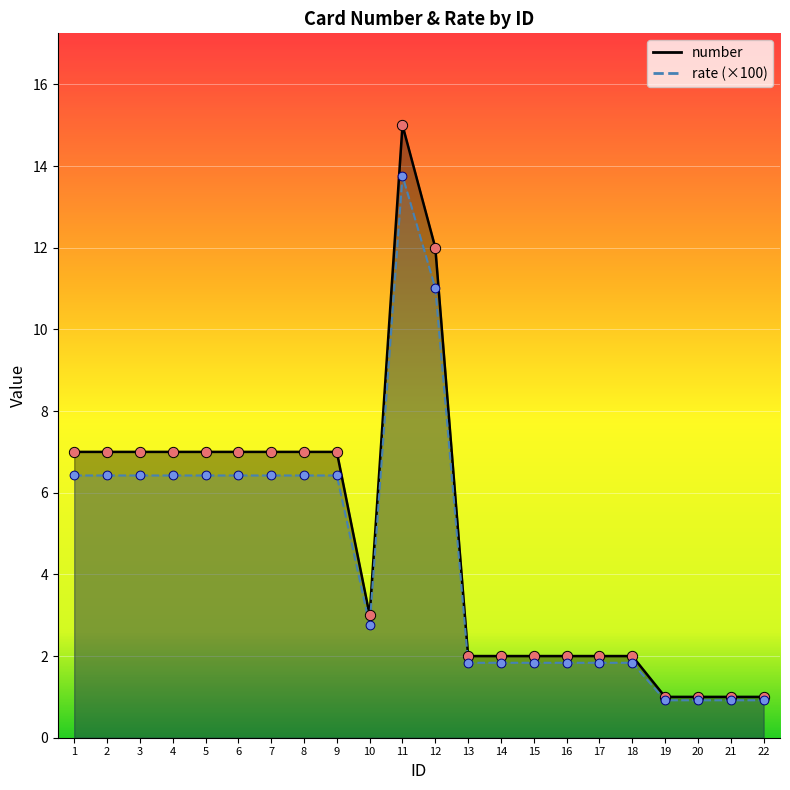

Which series has the largest Y range (max minus min)?

number